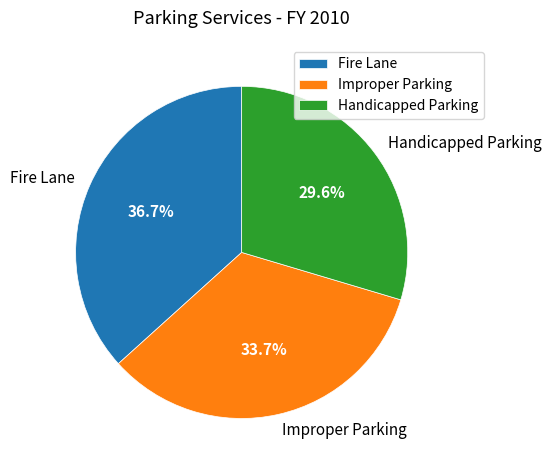

Approximately how many times larger is the value at Fire Lane compared to Handicapped Parking?

1.2